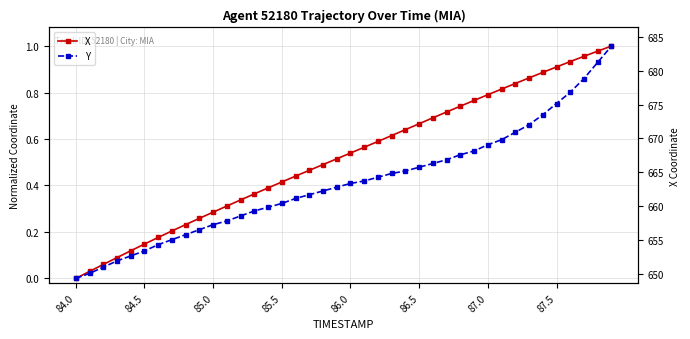

Reading left to right, what are all the values shown in this chart?

X: 0.0	0.0	0.1	0.1	0.1	0.1	0.2	0.2	0.2	0.3	0.3	0.3	0.3	0.4	0.4	0.4	0.4	0.5	0.5	0.5	0.5	0.6	0.6	0.6	0.6	0.7	0.7	0.7	0.7	0.8	0.8	0.8	0.8	0.9	0.9	0.9	0.9	1.0	1.0	1.0
Y: 0.0	0.0	0.0	0.1	0.1	0.1	0.1	0.2	0.2	0.2	0.2	0.2	0.3	0.3	0.3	0.3	0.3	0.4	0.4	0.4	0.4	0.4	0.4	0.5	0.5	0.5	0.5	0.5	0.5	0.5	0.6	0.6	0.6	0.7	0.7	0.8	0.8	0.9	0.9	1.0